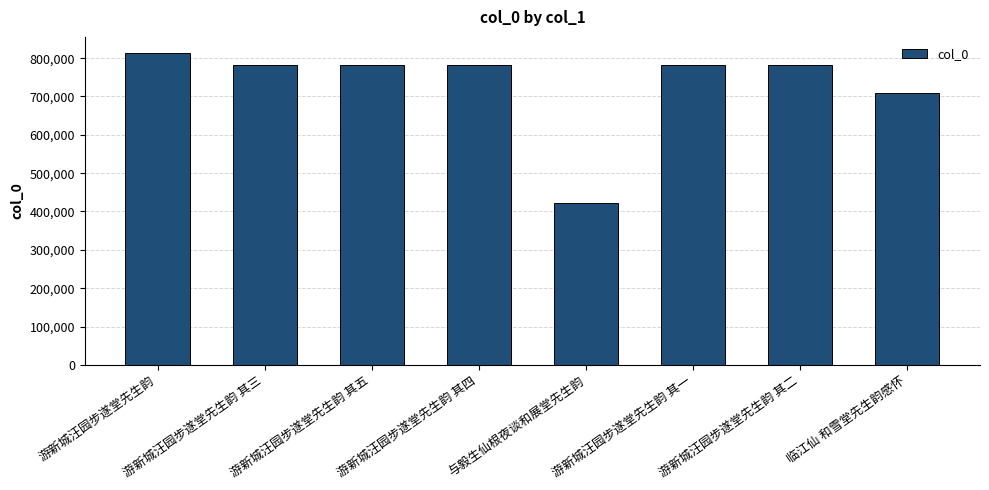

Which has a higher value, 游新城汪园步遂堂先生韵 其五 or 与毅生仙根夜谈和展堂先生韵?

游新城汪园步遂堂先生韵 其五